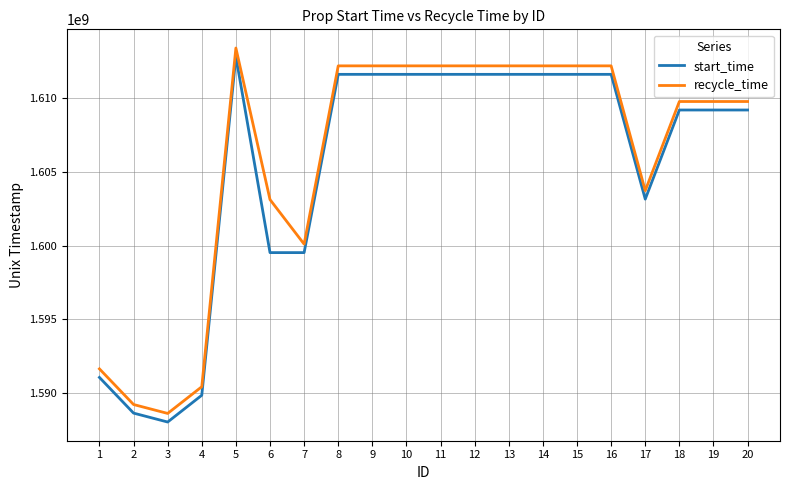

What is the difference between the highest and lowest values at 16?

575999